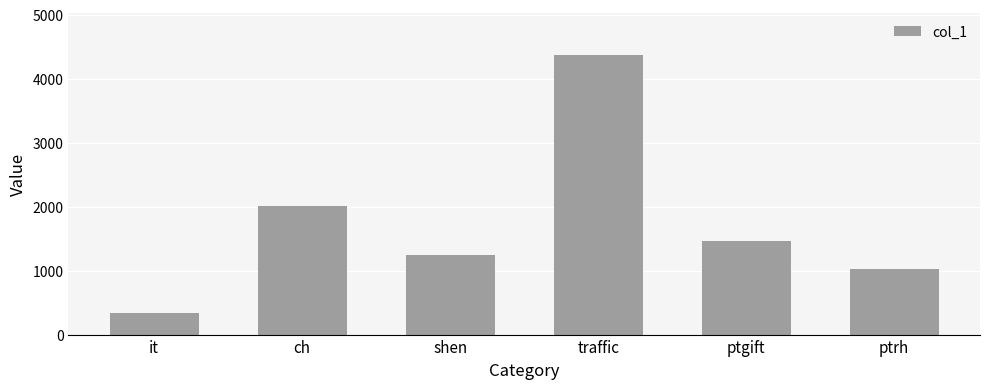

How many distinct data groups are displayed?

1